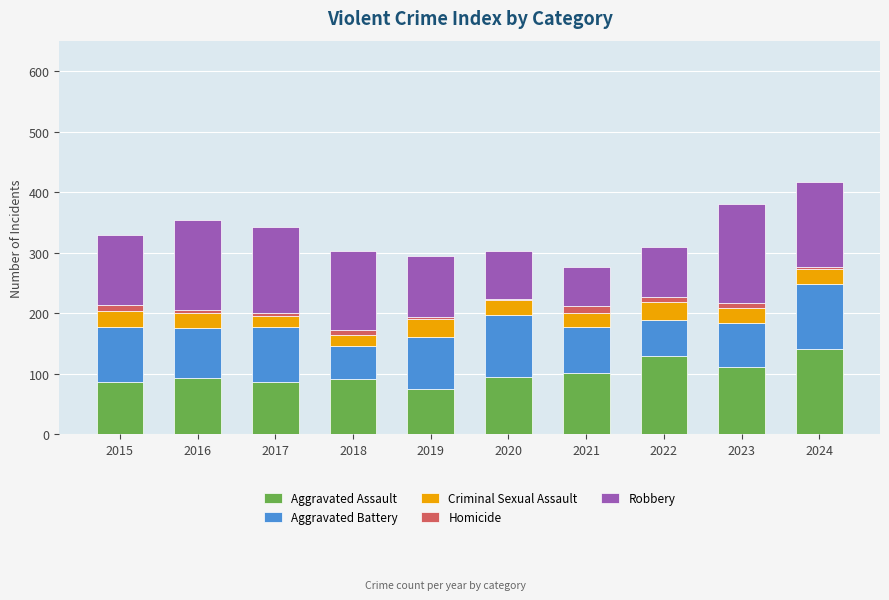

What is the minimum value for Aggravated Assault?

74